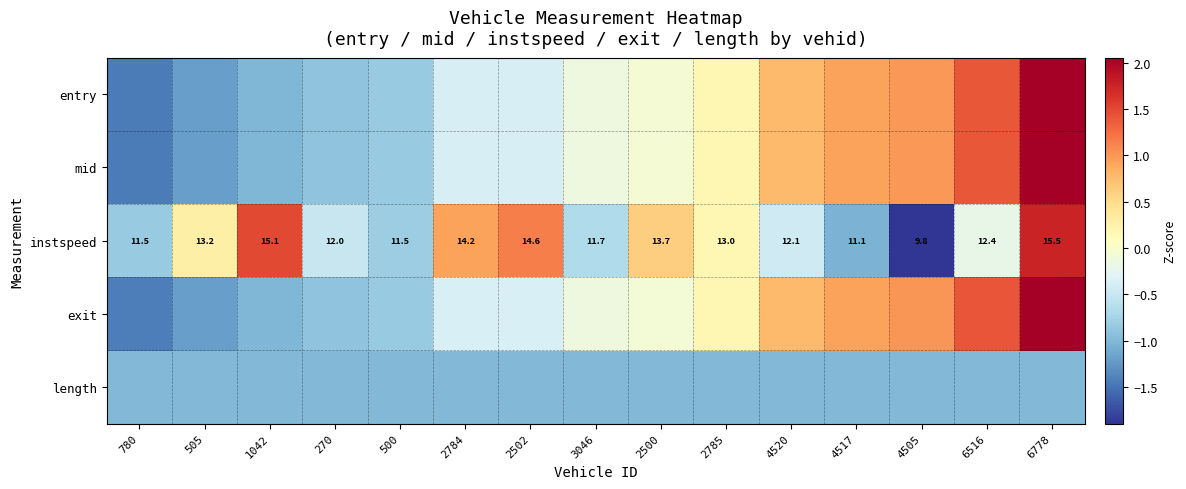

The exit series shows 1.4 at 6516. True or false?

True